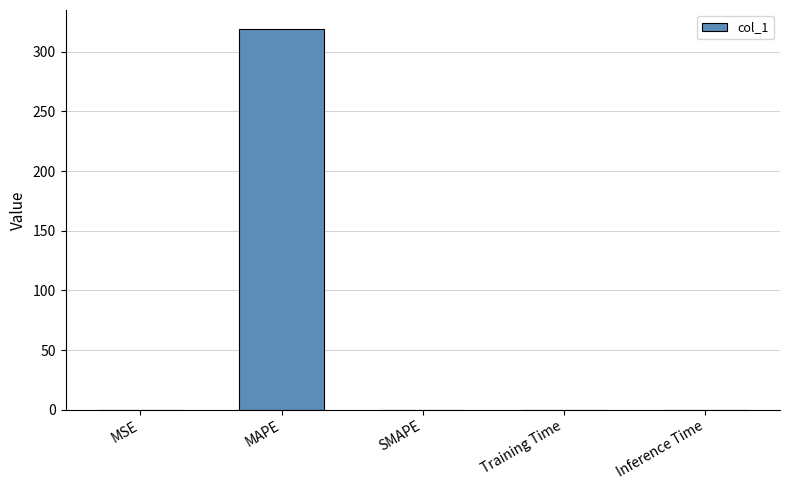

The chart shows a value of 459.1 at MAPE. True or false?

False